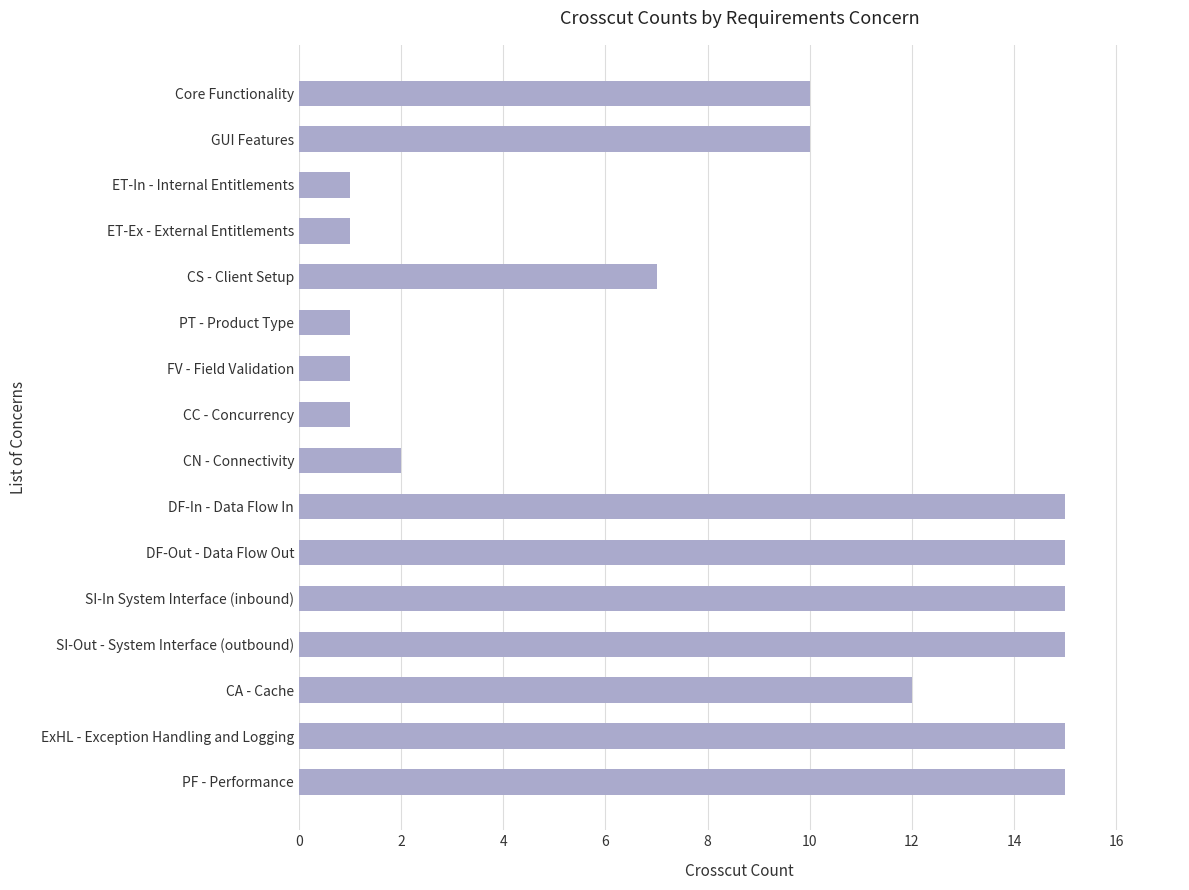

What is the approximate value at SI-Out - System Interface (outbound)?

15